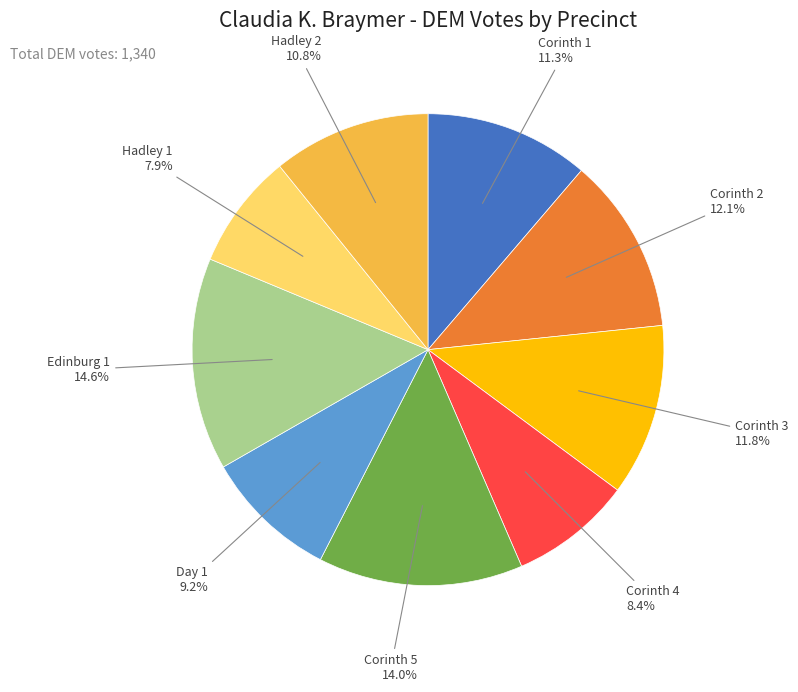

Is there a majority slice in this chart?

No